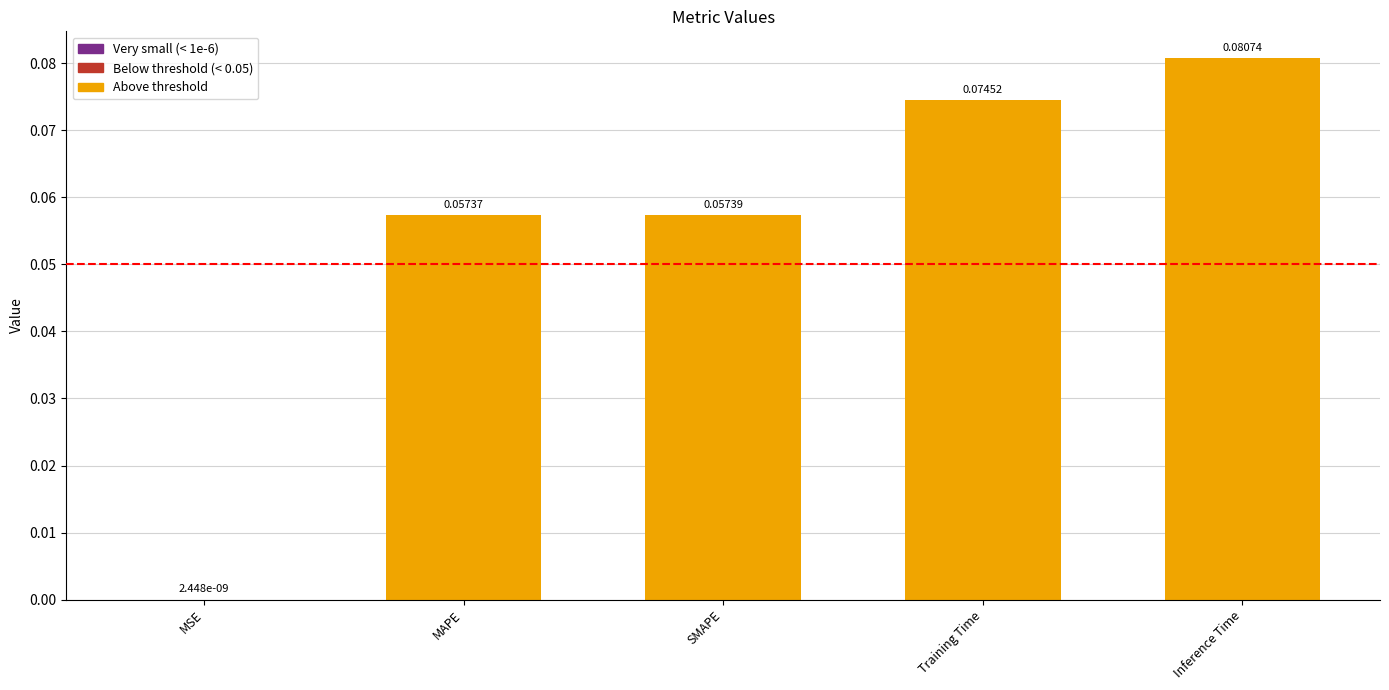

What is the sum of all values?

0.3